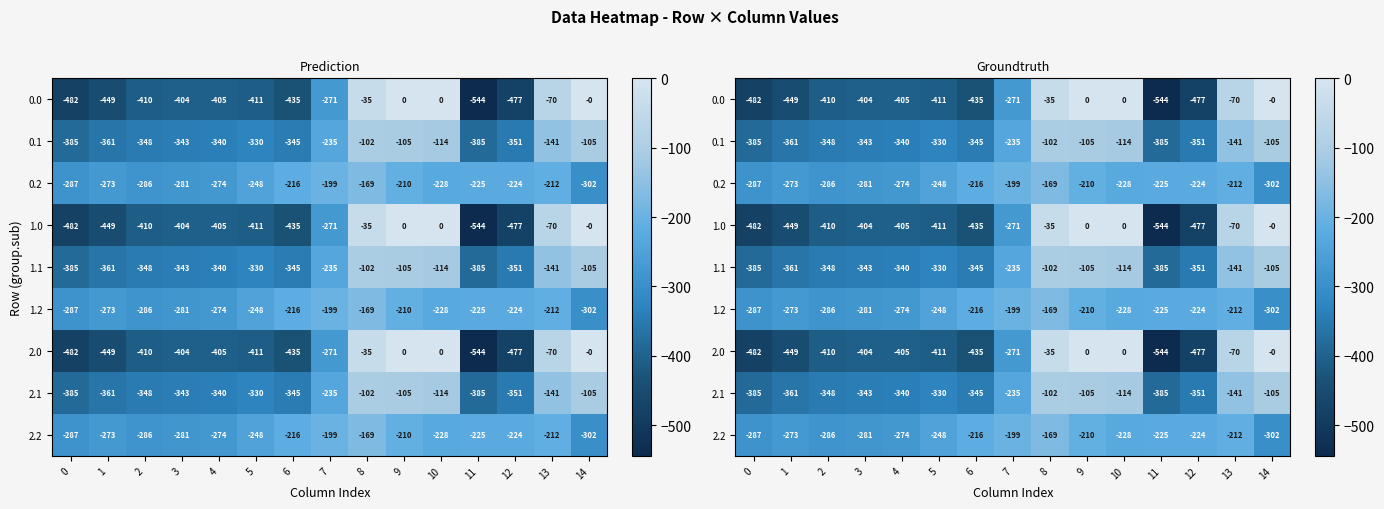

True or false: 1.2 has a value of -189.5 at 2.

False